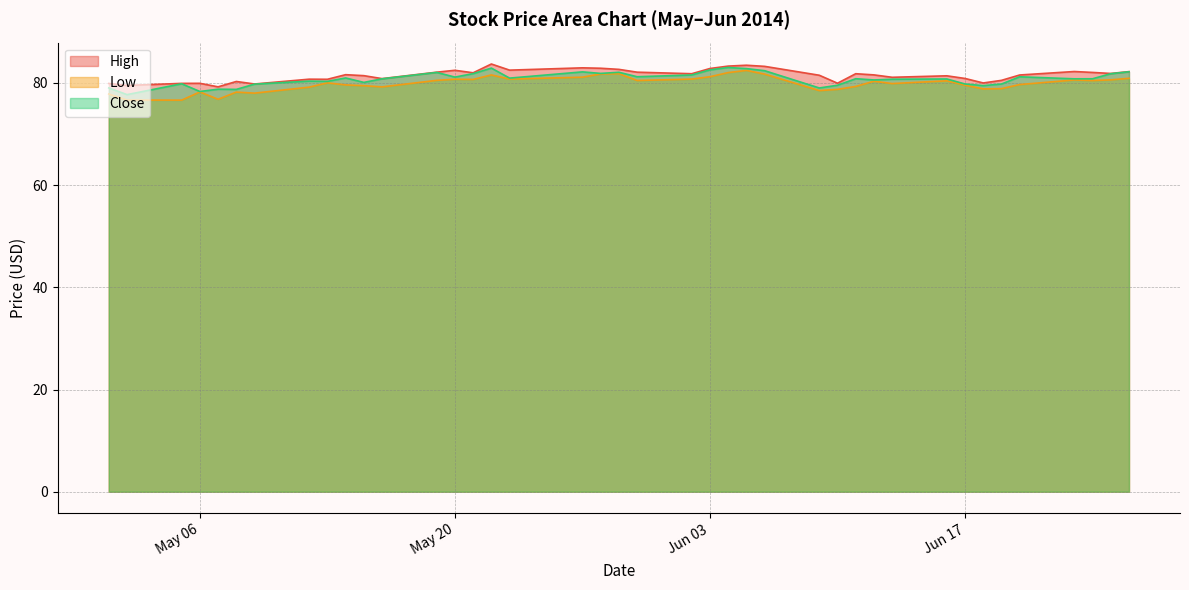

At which category is the sum across all series the highest?

2014-06-05